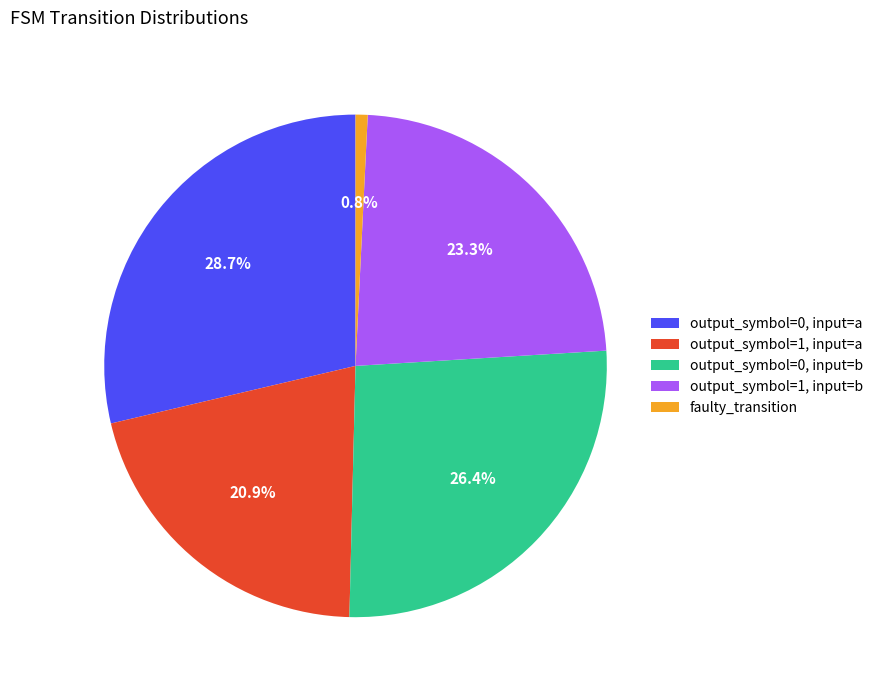

How many segments does this pie chart have?

5